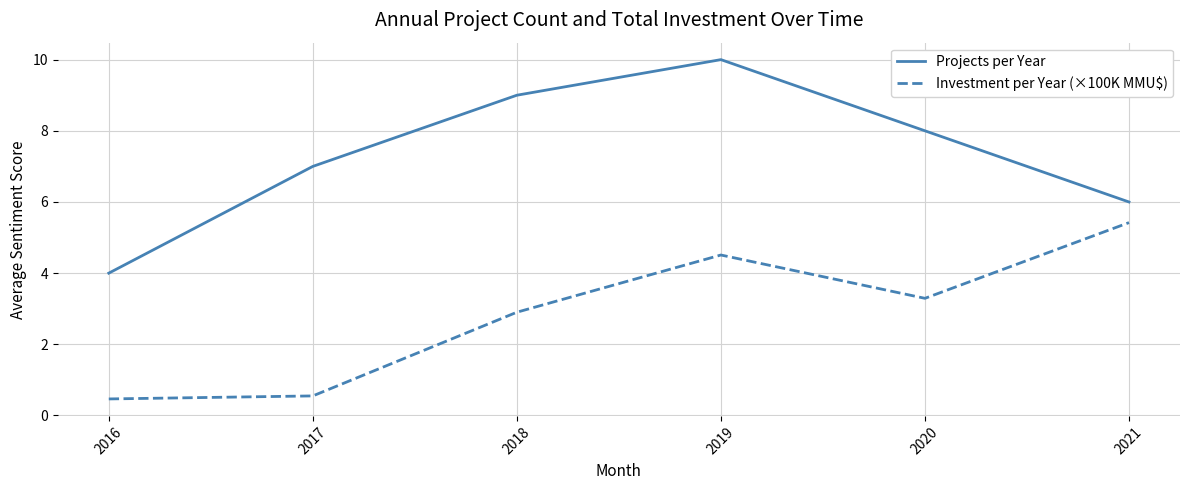

What is the difference between the highest and lowest values at 2016?

3.5